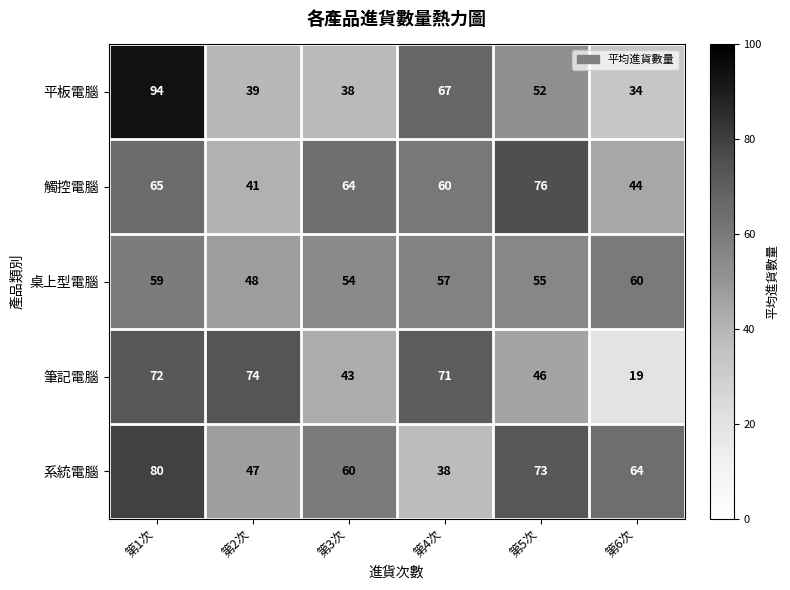

What is the sum of the 觸控電腦 values at 第1次 and 第6次?

109